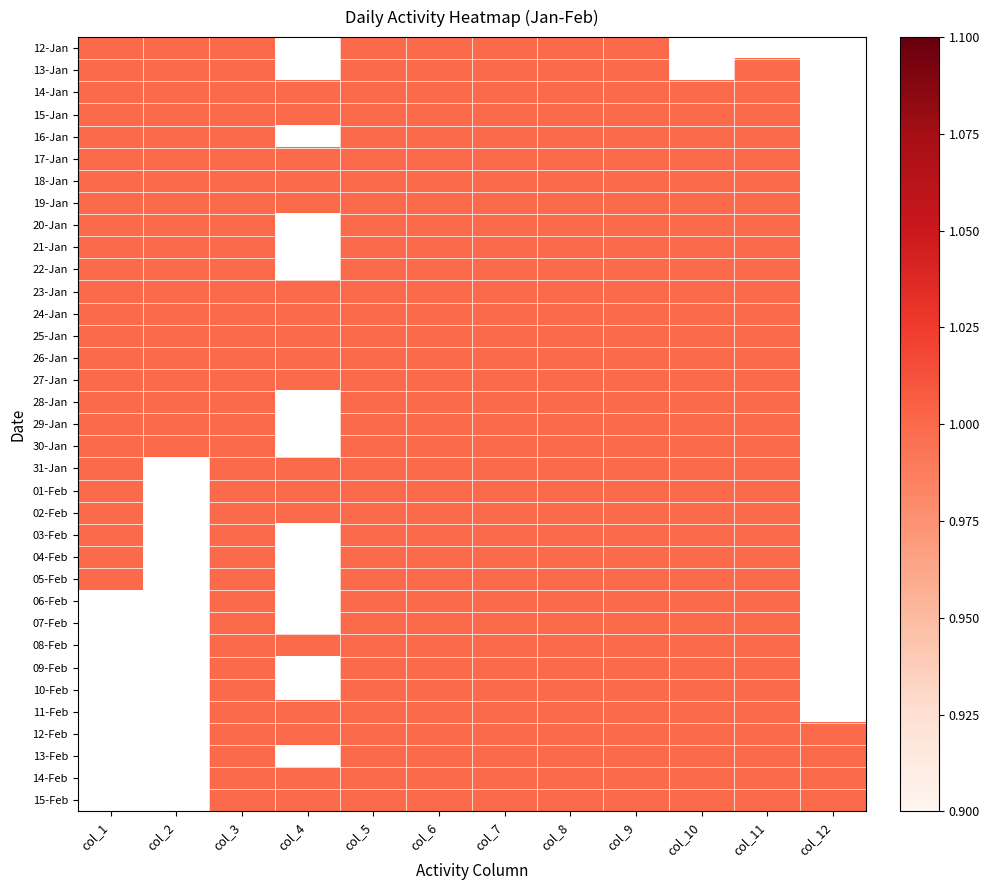

Which series has the widest spread of values?

12-Jan